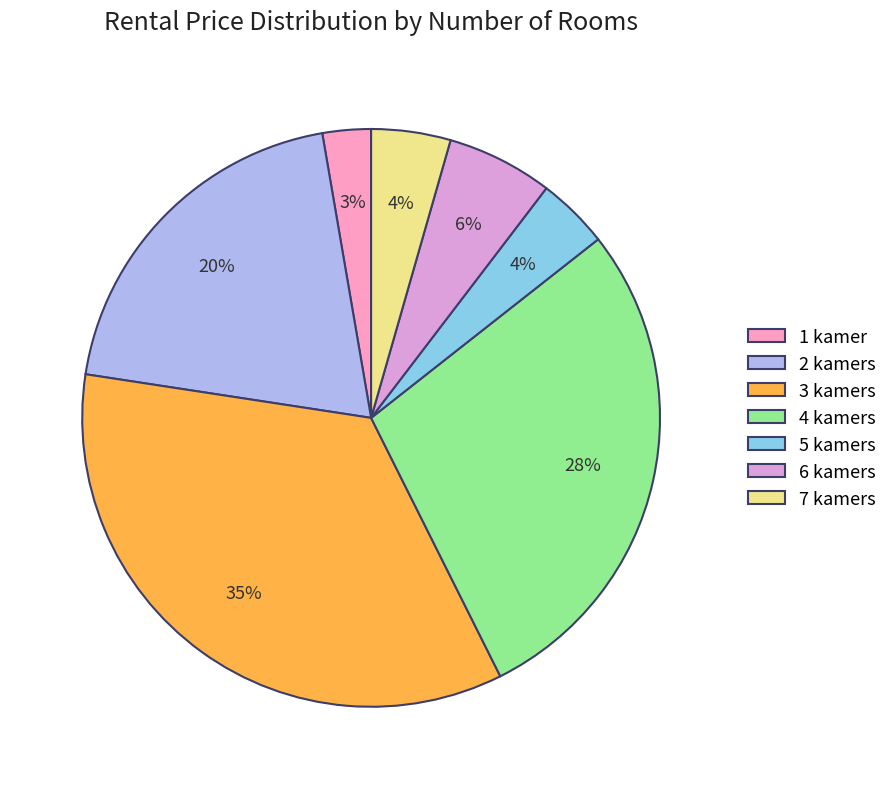

Combined, do 6 kamers and 4 kamers account for over 50%?

No